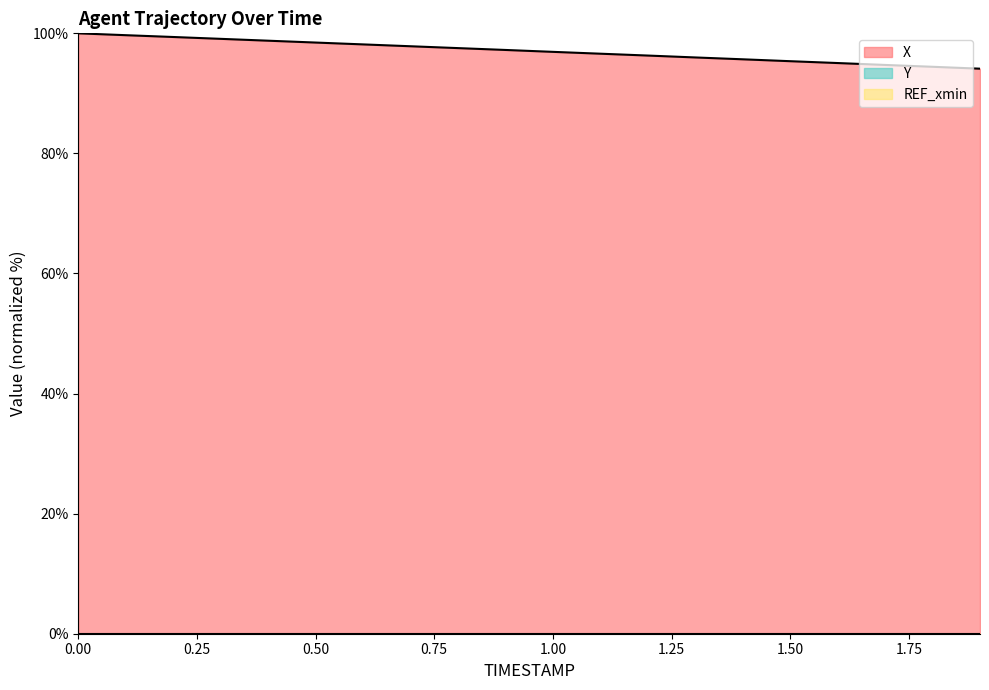

Which series has the largest total across all categories?

X